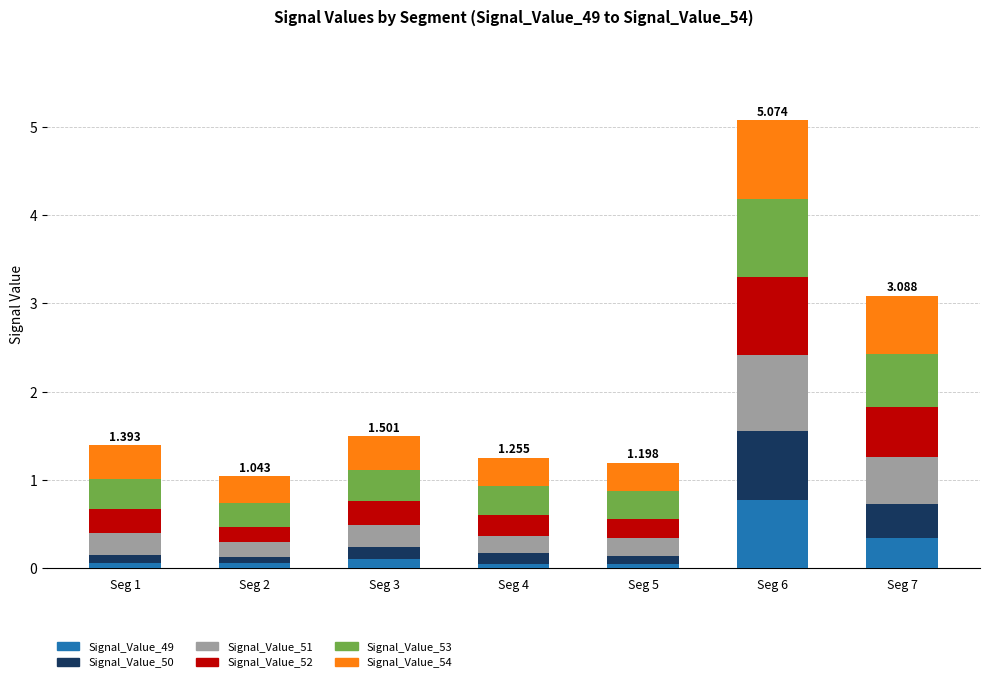

What is the value of the Signal_Value_49 bar at the 2nd from the left?

0.1